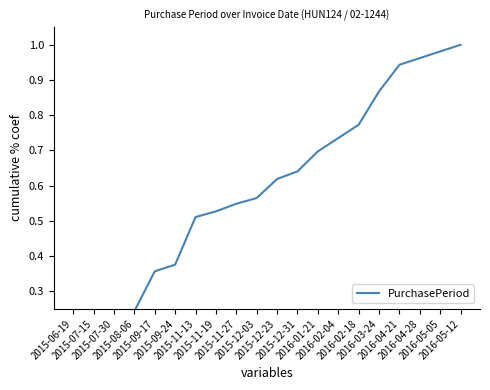

What is the greatest value displayed?

1.0